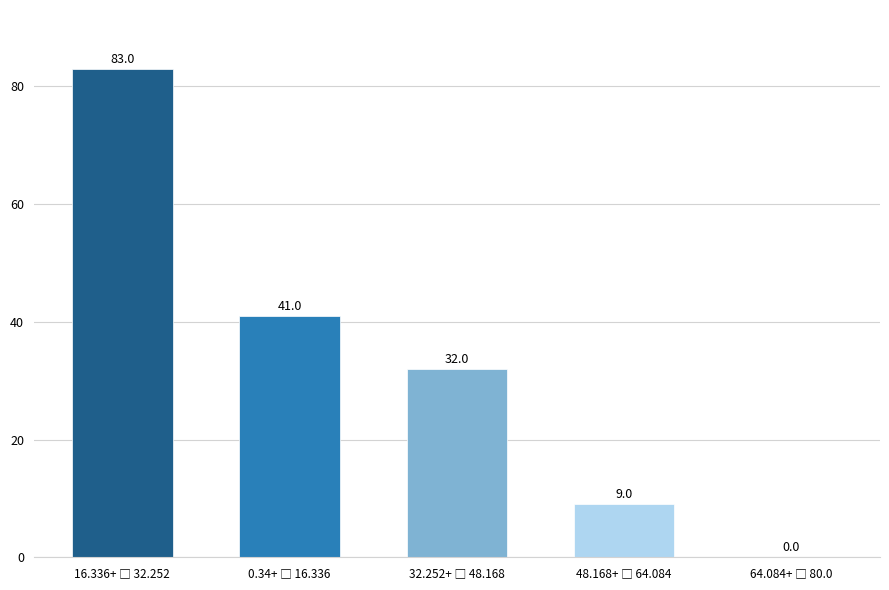

What is the sum of all values?

165